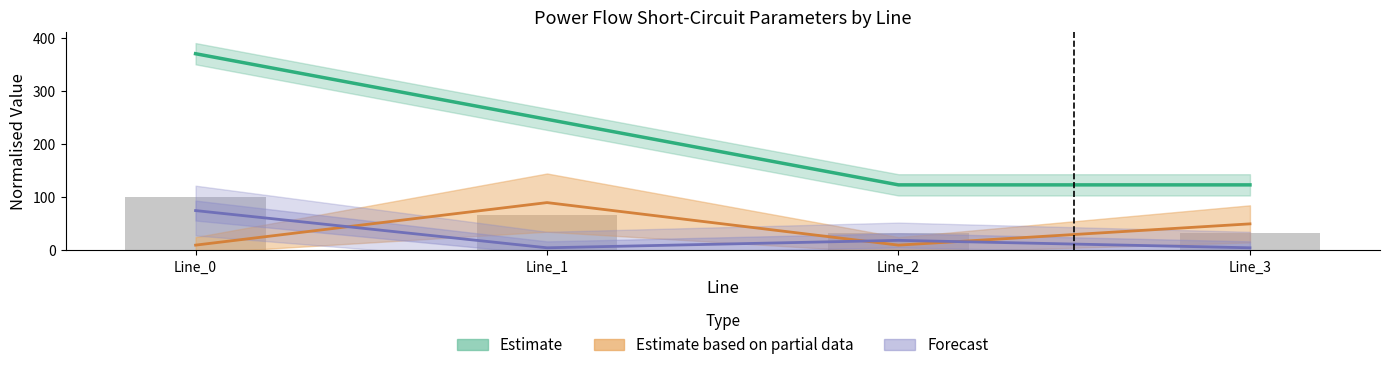

What is the difference between the second highest and minimum values in the pf_ip_from_ka series?

40.0